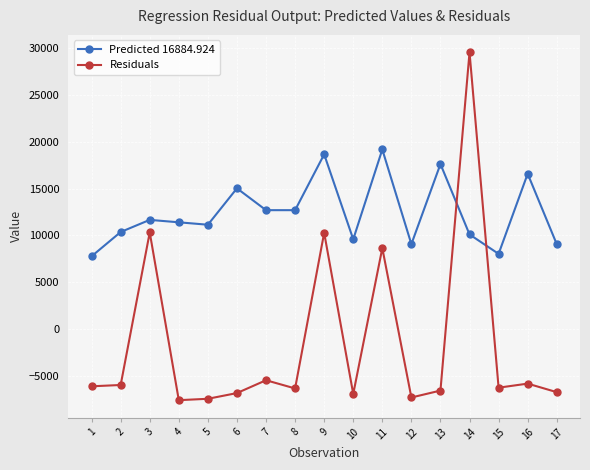

What is the greatest value displayed?

29502.2